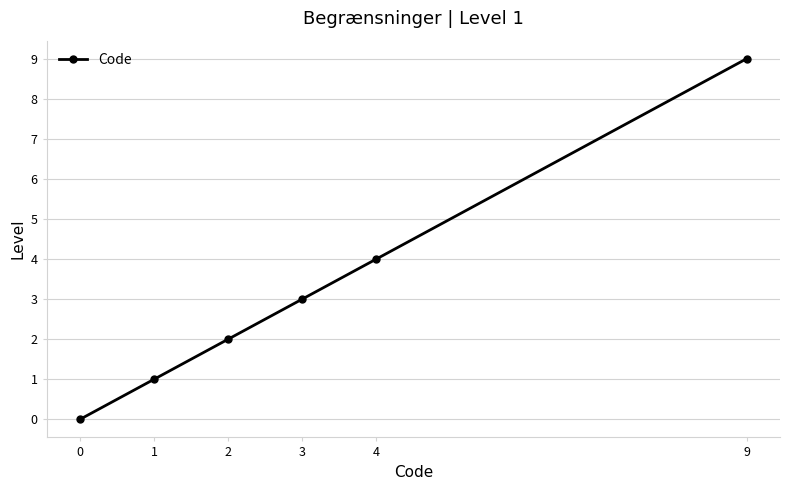

What is the change in value from 3 to 4?

+1